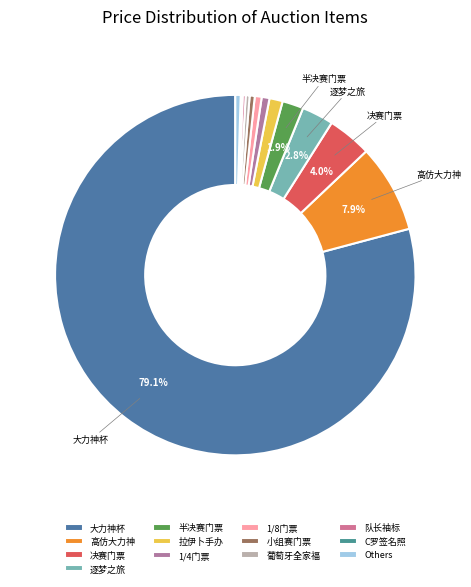

To the nearest percent, what is the difference between the largest and smallest slice percentages?

79%